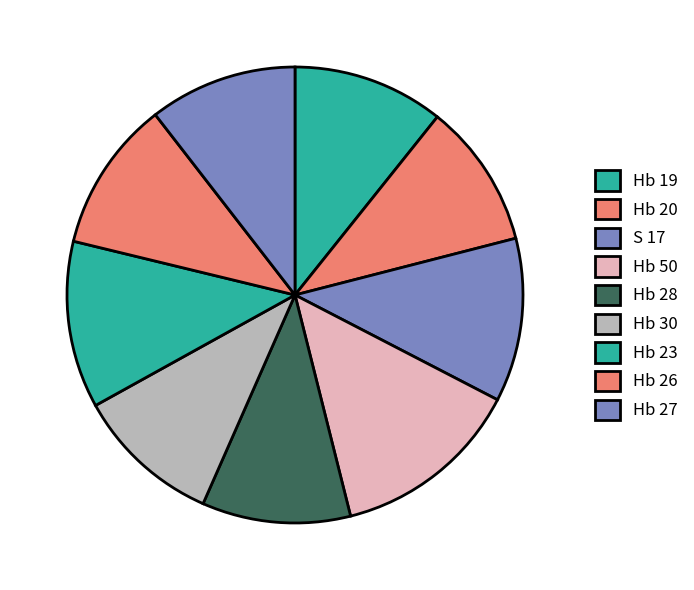

How many slices are in this pie chart?

9